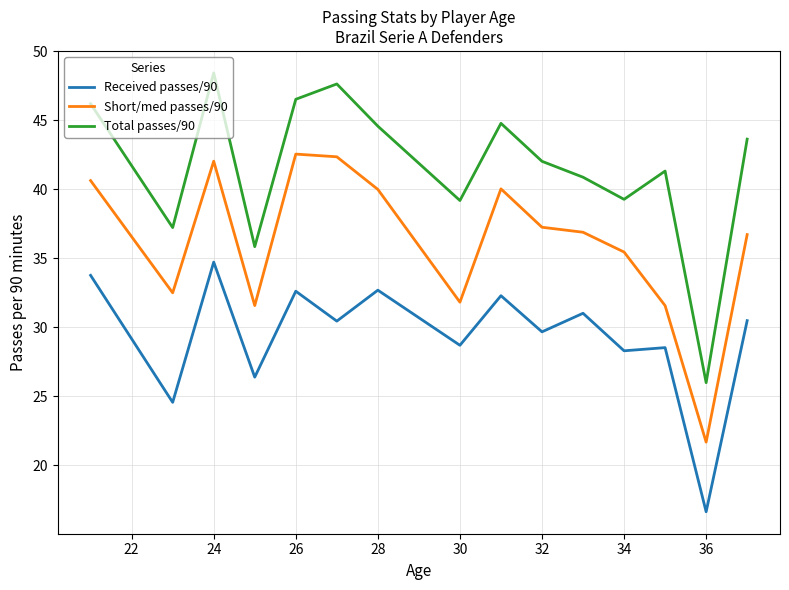

What are all the series names shown in the legend?

Received passes/90, Short/med passes/90, Total passes/90